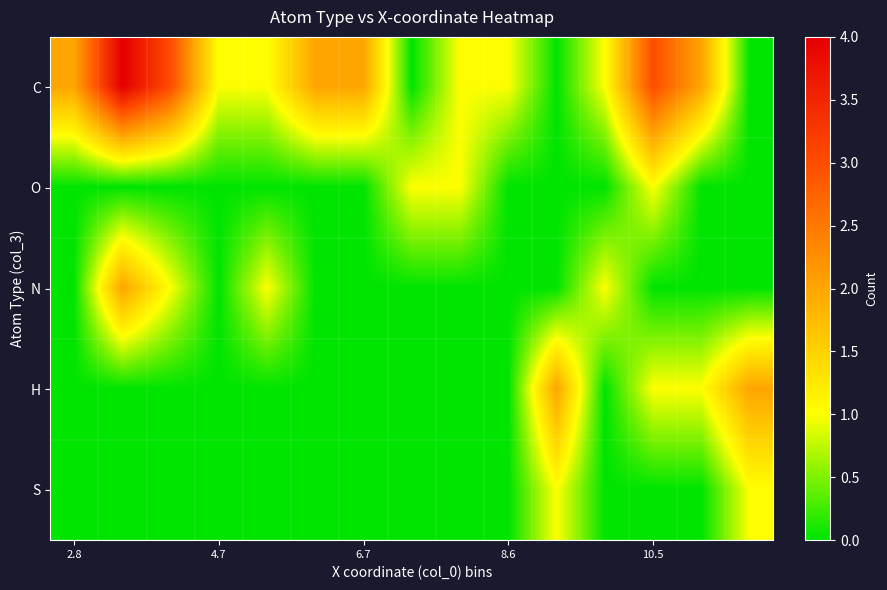

Reading left to right, transcribe all the data shown in this chart.

C: 2	4	3	1	1	2	2	0	1	1	0	1	3	2	0
O: 0	0	0	0	0	0	0	1	1	0	0	0	1	0	0
N: 0	2	1	0	1	0	0	0	0	0	0	1	0	0	0
H: 0	0	0	0	0	0	0	0	0	0	2	0	1	1	2
S: 0	0	0	0	0	0	0	0	0	0	1	0	0	0	1